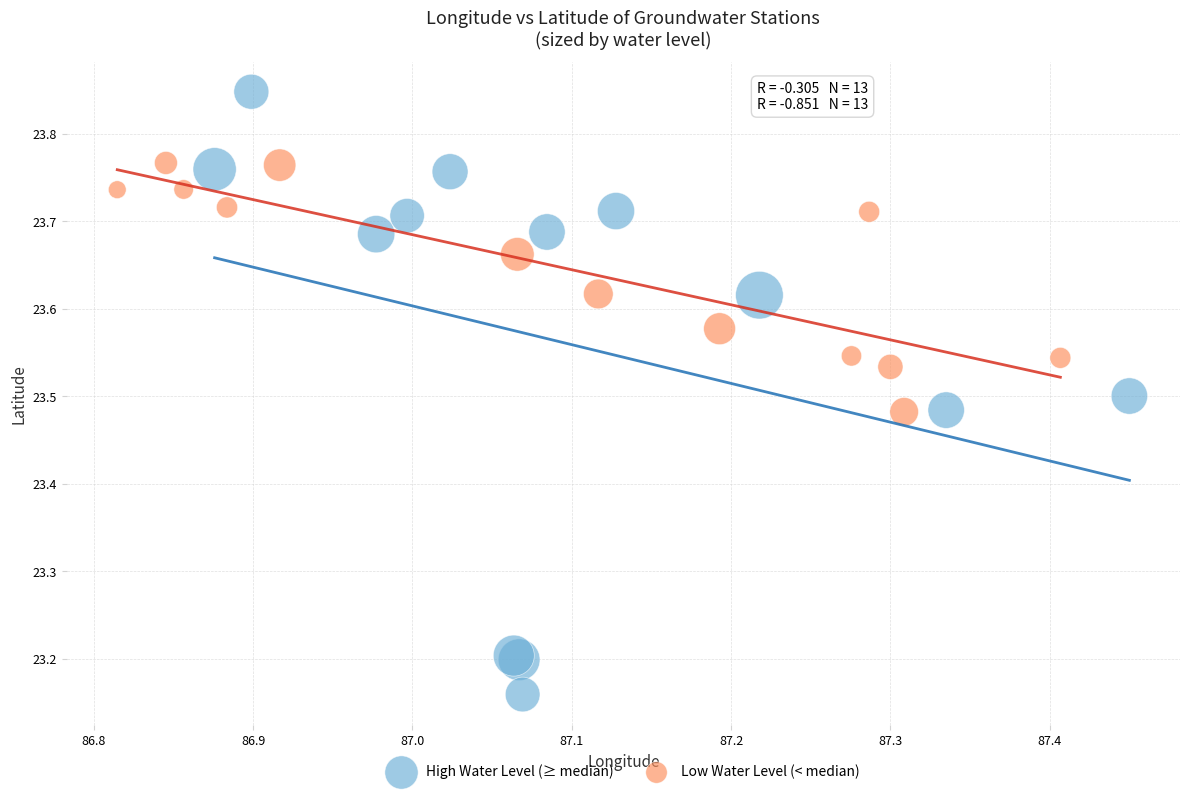

Which series reaches the minimum Y coordinate?

High Water Level (≥ median)